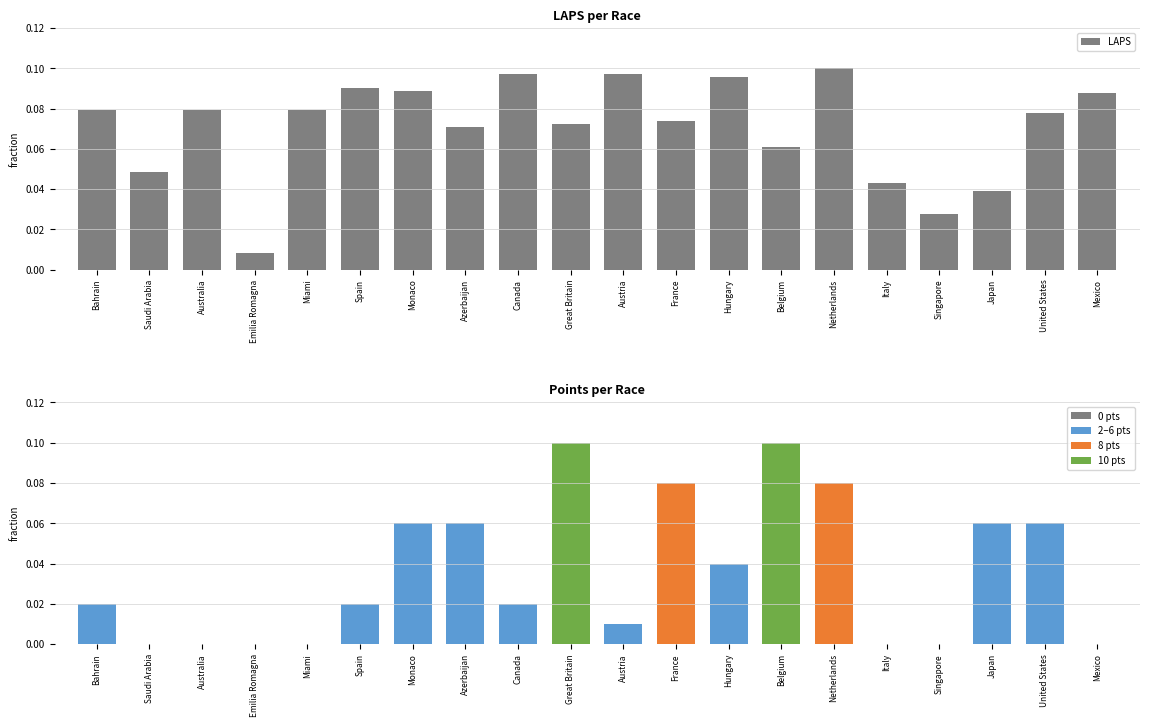

At which category does the chart reach its peak across all series?

Netherlands